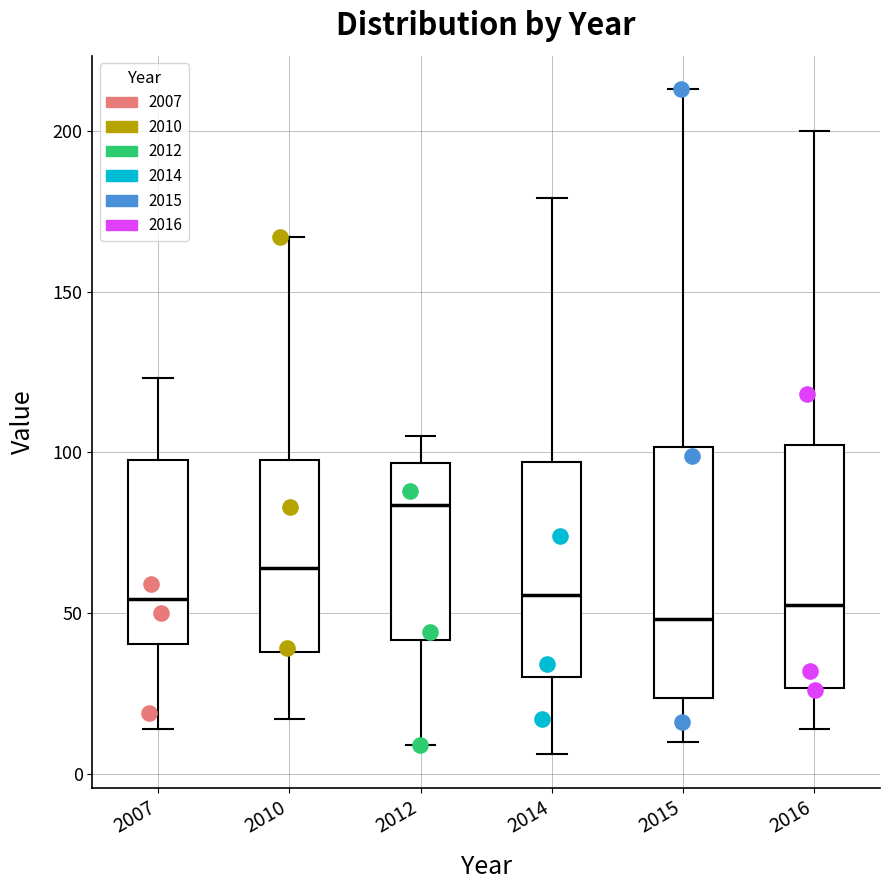

Reading left to right, read every box against the y-axis: the position of its median line, the range the box covers, and the ends of its whiskers. The values are not printed on the chart, so give them approximately, as read against the axis.

2007: median 55, box 40 to 100, whiskers 15 to 125
2010: median 65, box 40 to 100, whiskers 15 to 165
2012: median 85, box 40 to 95, whiskers 10 to 105
2014: median 55, box 30 to 95, whiskers 5 to 180
2015: median 50, box 25 to 100, whiskers 10 to 215
2016: median 55, box 25 to 100, whiskers 15 to 200